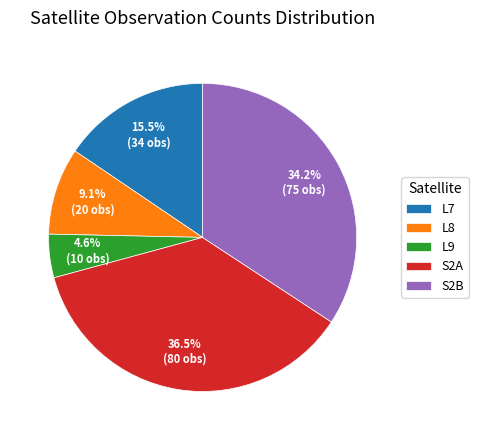

Rank the categories by value from highest to lowest.

S2A, S2B, L7, L8, L9